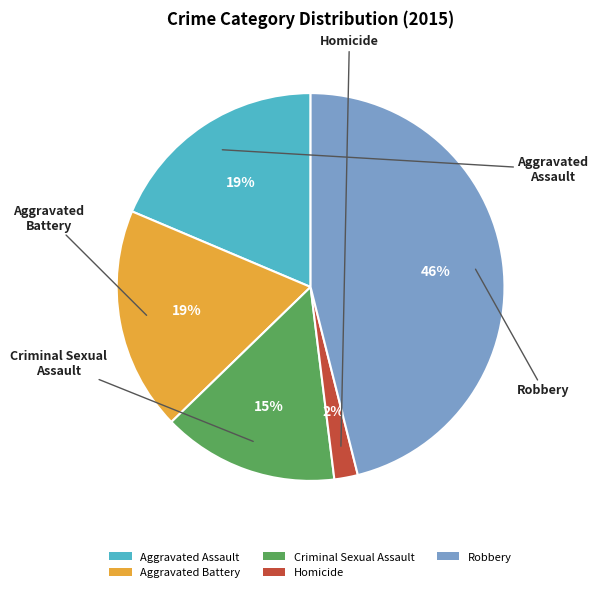

How many segments does this pie chart have?

5